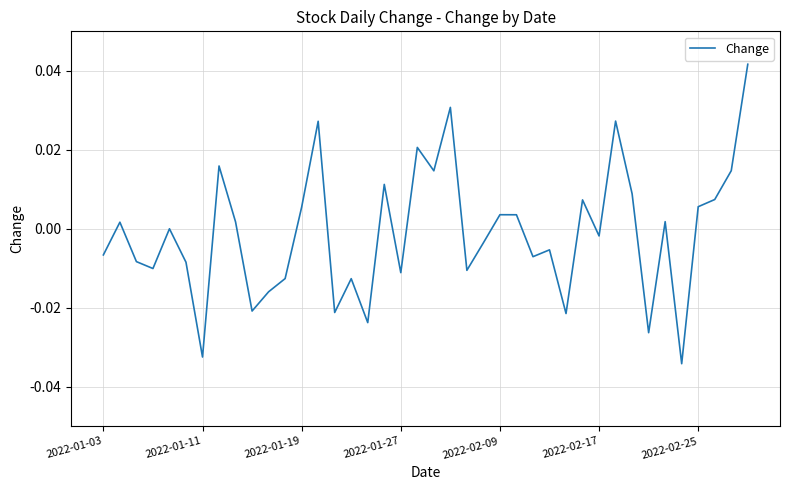

Does the chart display data point markers on the line(s)?

No